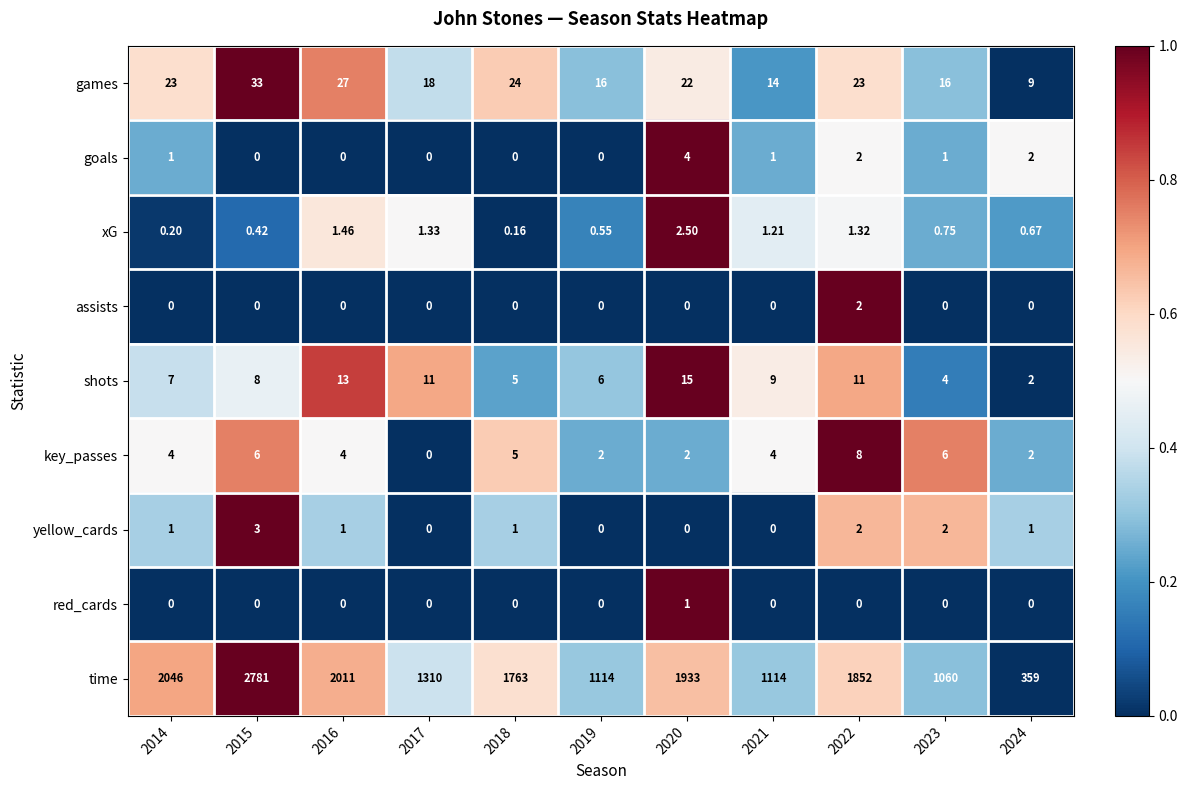

Which series has the widest spread of values?

time